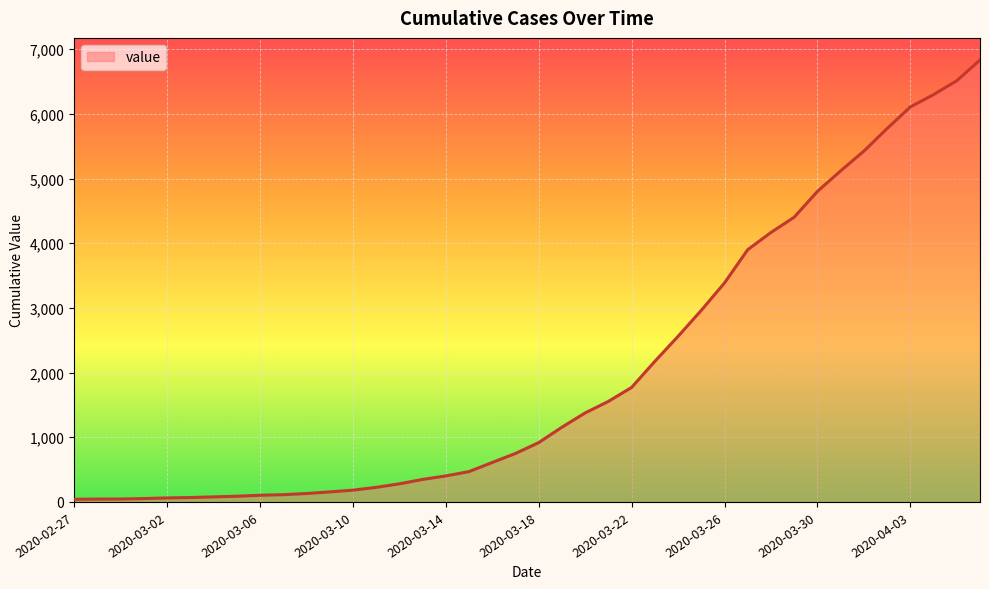

What is the maximum value shown in the chart?

6833